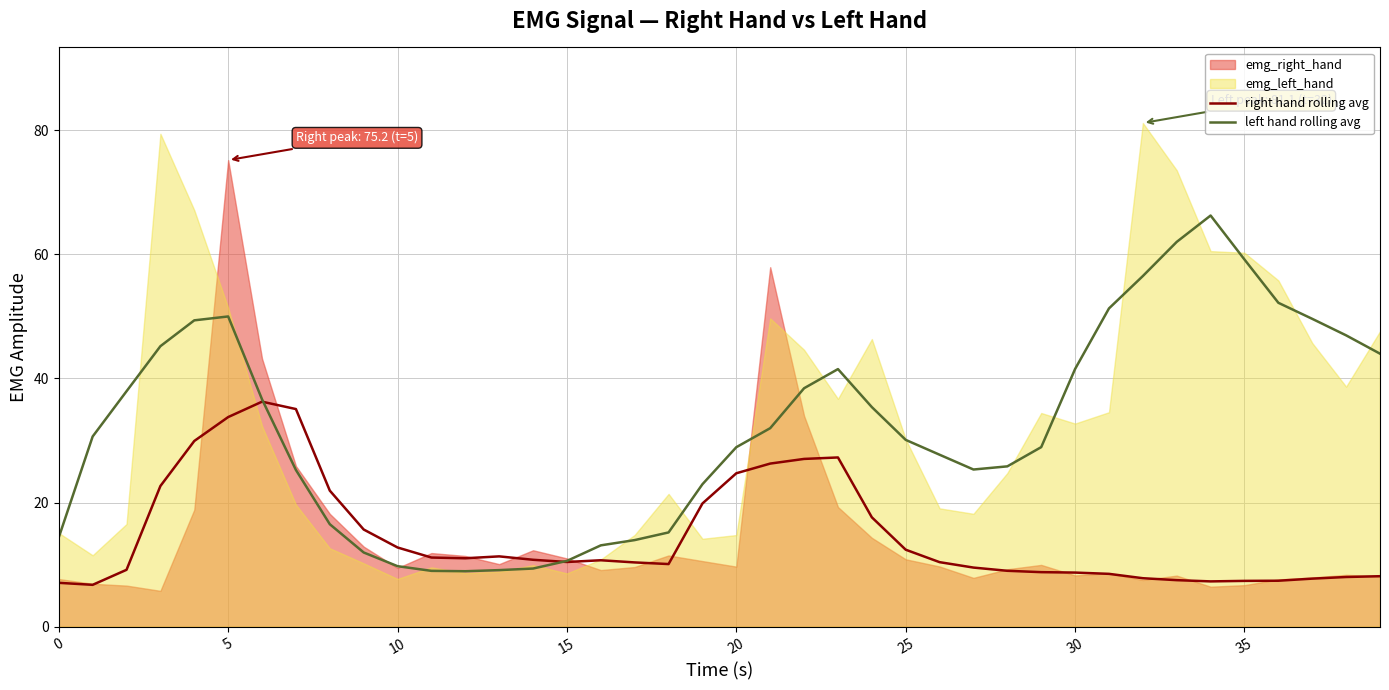

True or false: right hand rolling avg has a value of 8.1 at 39.

True